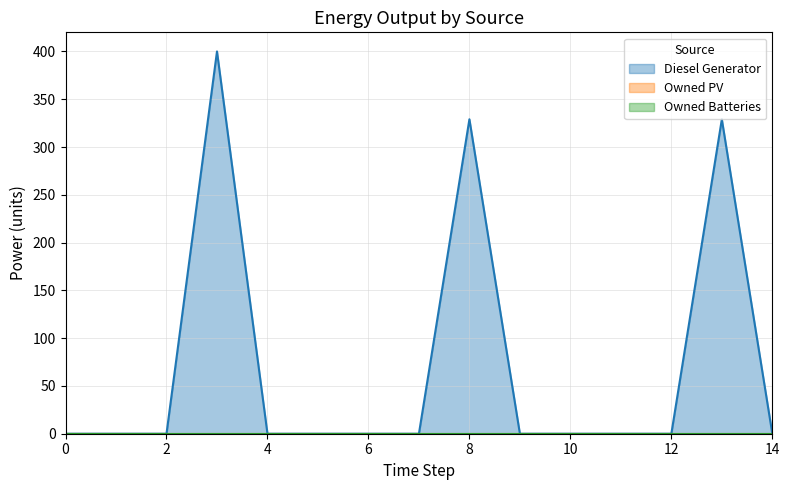

List the series in order of their peak value, lowest first.

Owned PV, Owned Batteries, Diesel Generator